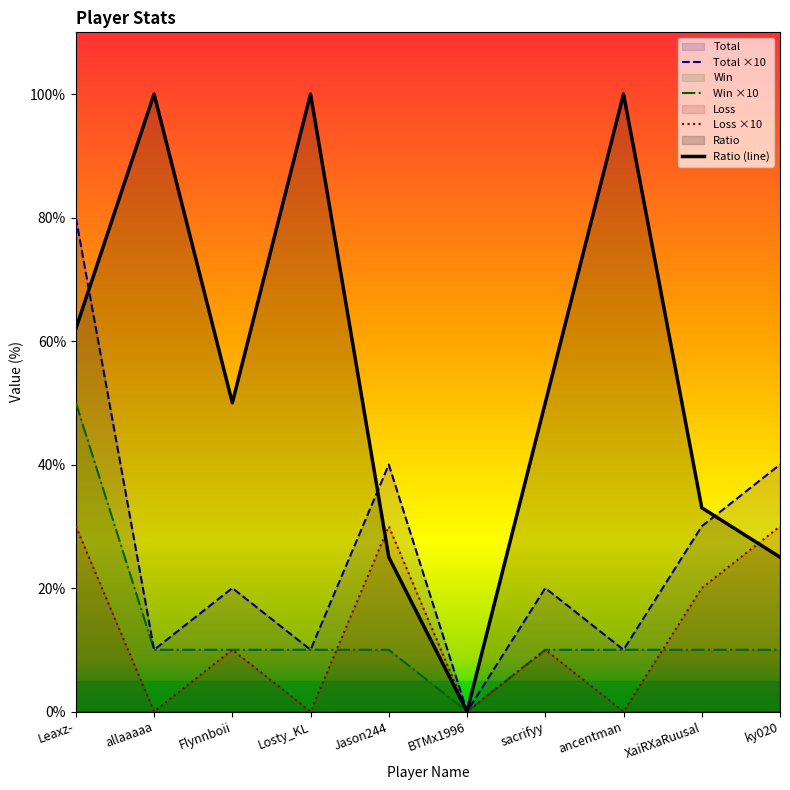

Which series has the largest total across all categories?

Ratio (line)